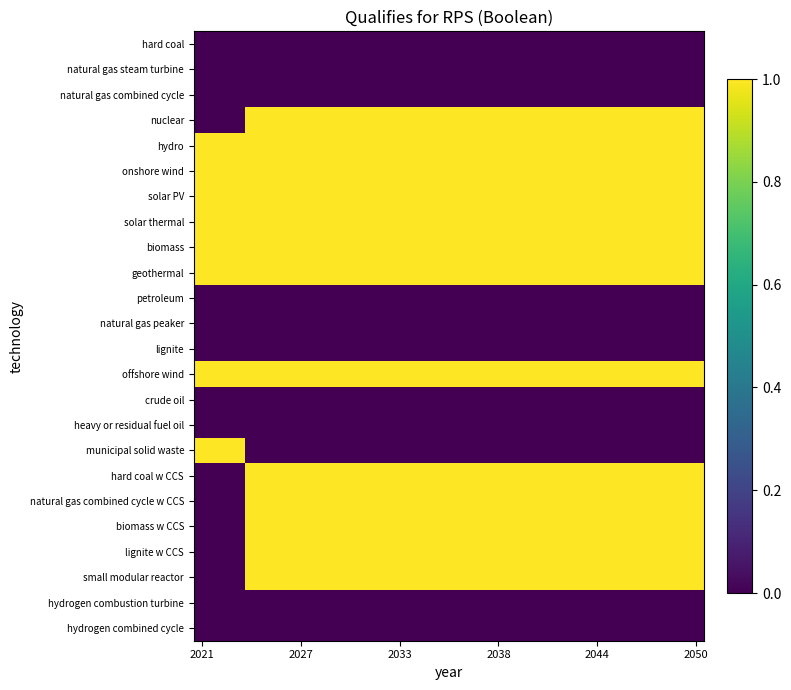

Which series has the largest range (max minus min)?

nuclear